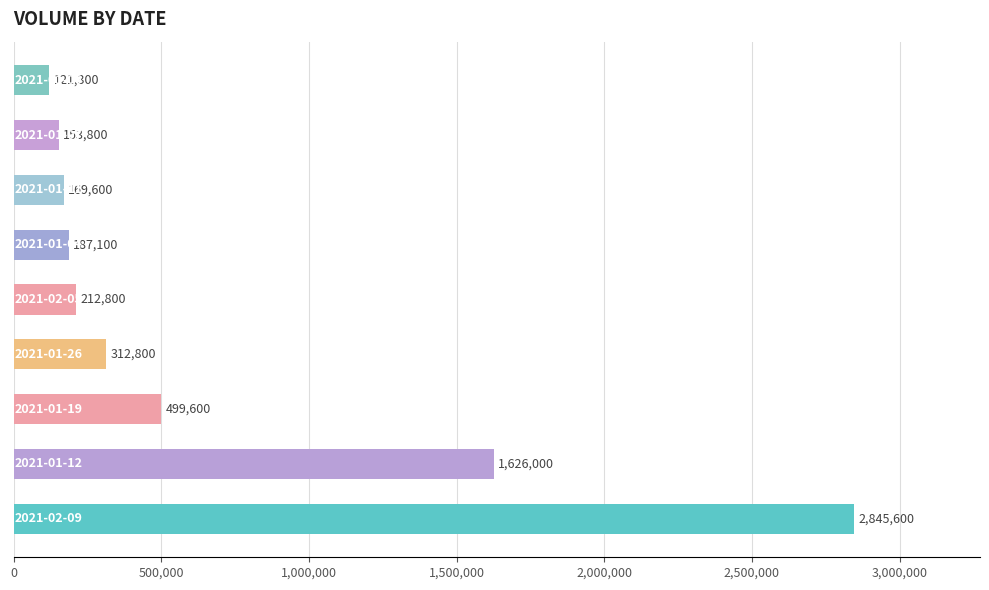

Reading top to bottom, what are all the values shown in this chart?

121300	153800	169600	187100	212800	312800	499600	1626000	2845600